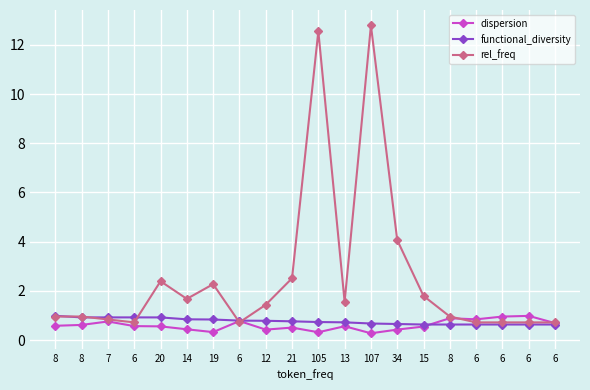

Does the chart display data point markers on the line(s)?

Yes